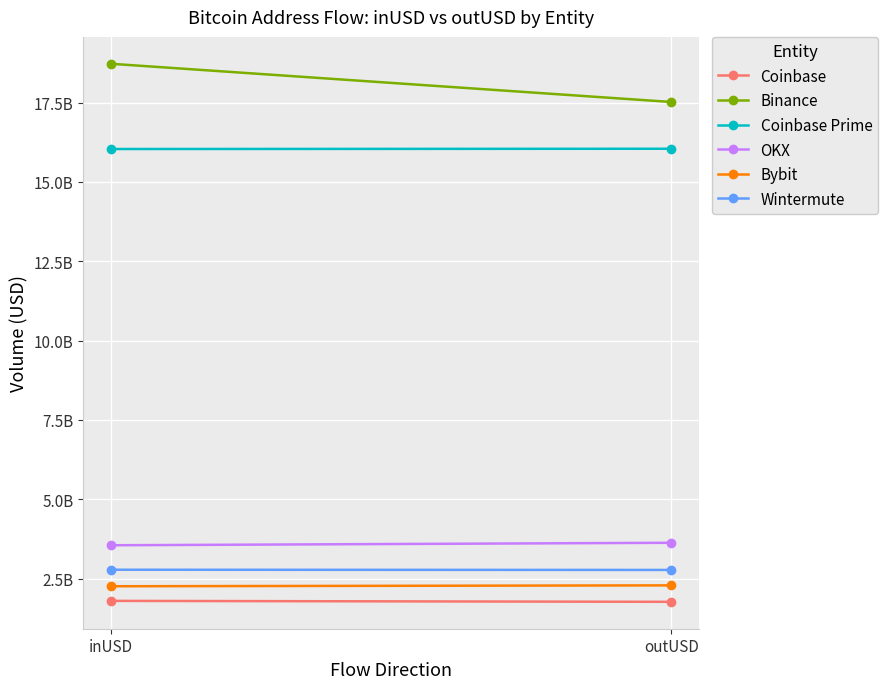

Reading left to right, extract all data points from this chart.

Coinbase: inUSD=1800319558.5	outUSD=1770687162.5
Binance: inUSD=18724421037.8	outUSD=17520651406.5
Coinbase Prime: inUSD=16038866147.9	outUSD=16047432908.8
OKX: inUSD=3552909349.5	outUSD=3631109222.3
Bybit: inUSD=2261124844.8	outUSD=2289150741.2
Wintermute: inUSD=2782034479.0	outUSD=2775253178.8